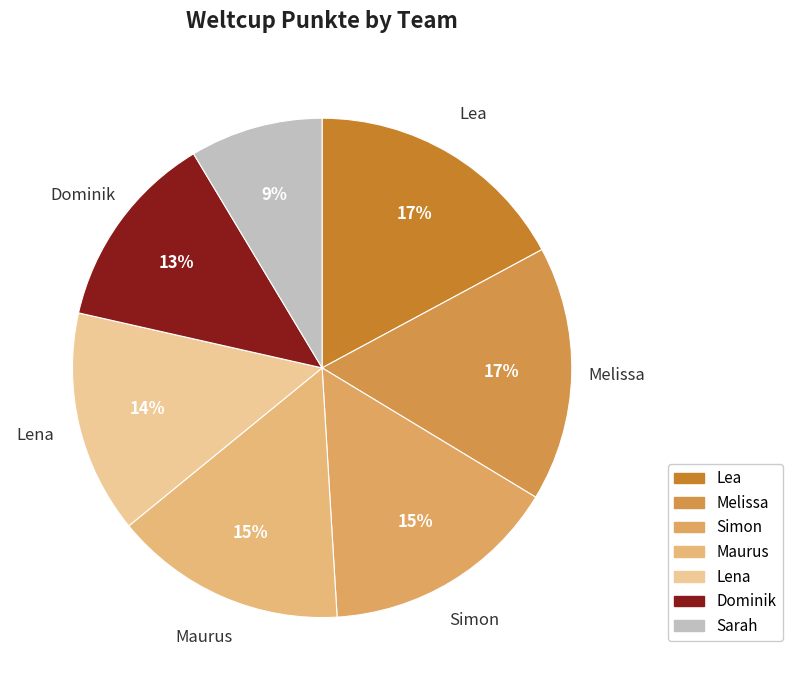

Which has a higher value, Lea or Dominik?

Lea